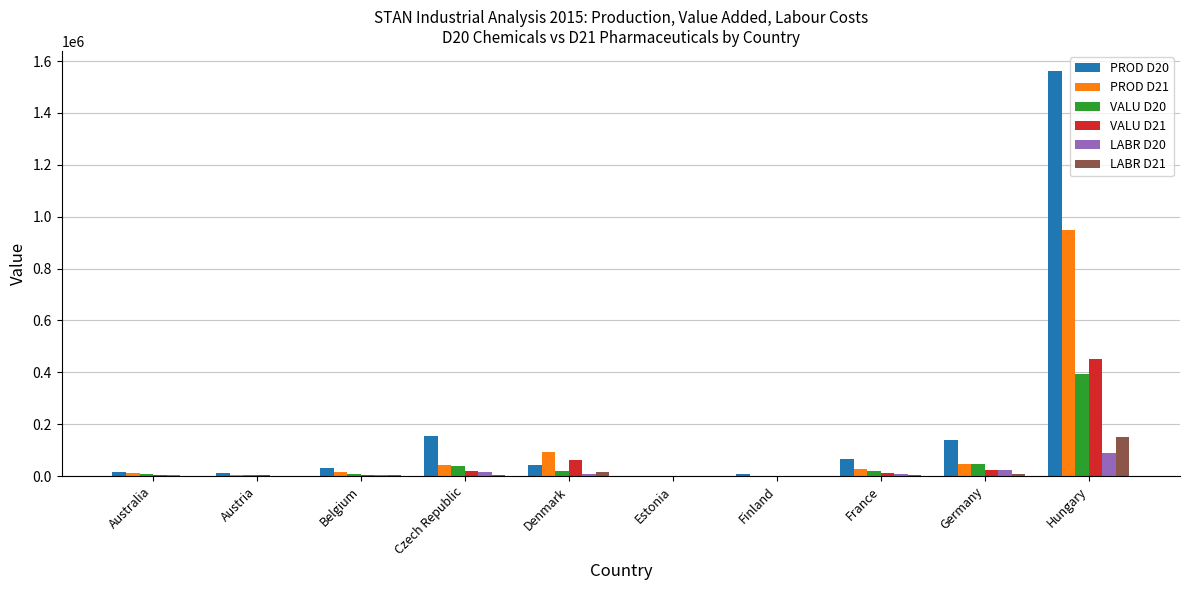

Which series has the largest total across all categories?

PROD D20